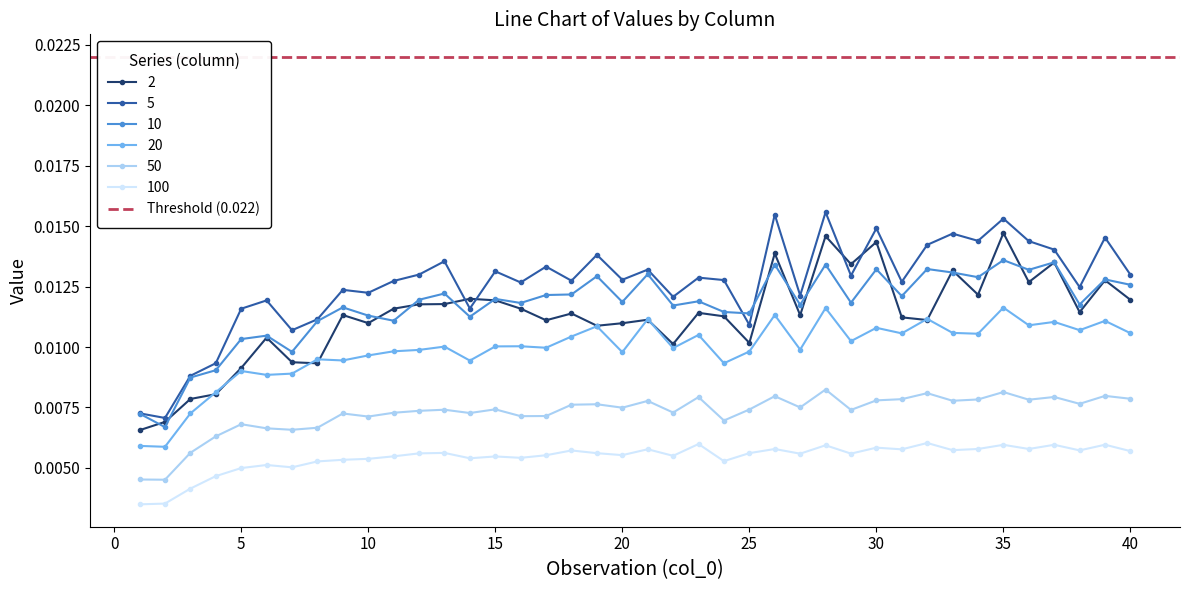

Is this an area chart (filled region under the line)?

No